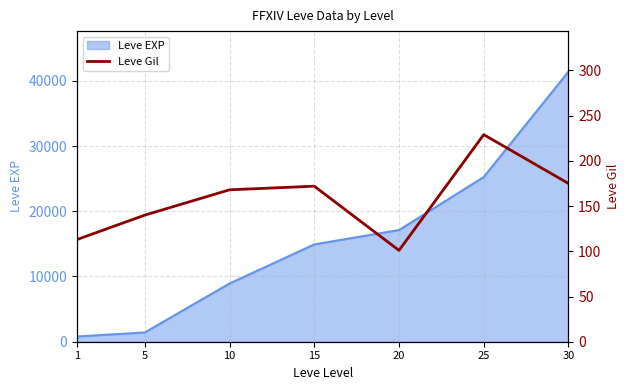

Between 15 and 30, which is larger?

30